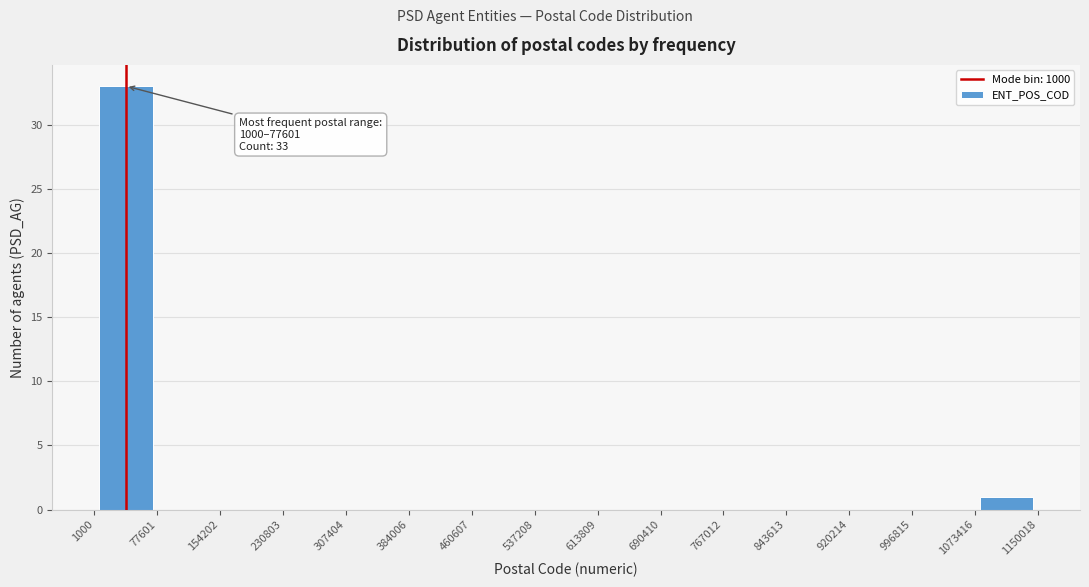

Which range on the x-axis has the tallest bar?

1000 to 77601